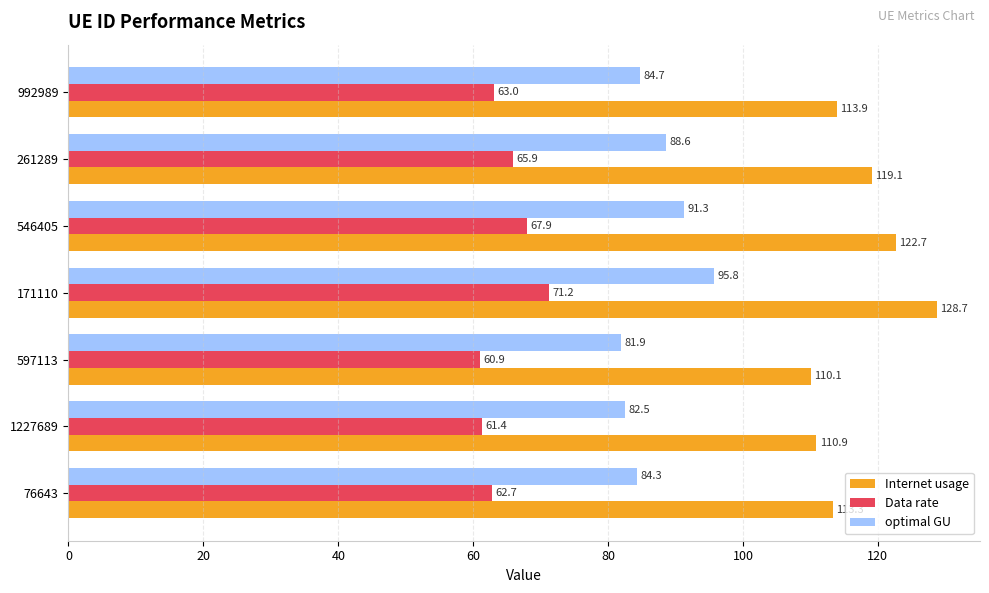

Which series has the largest range (max minus min)?

Internet usage